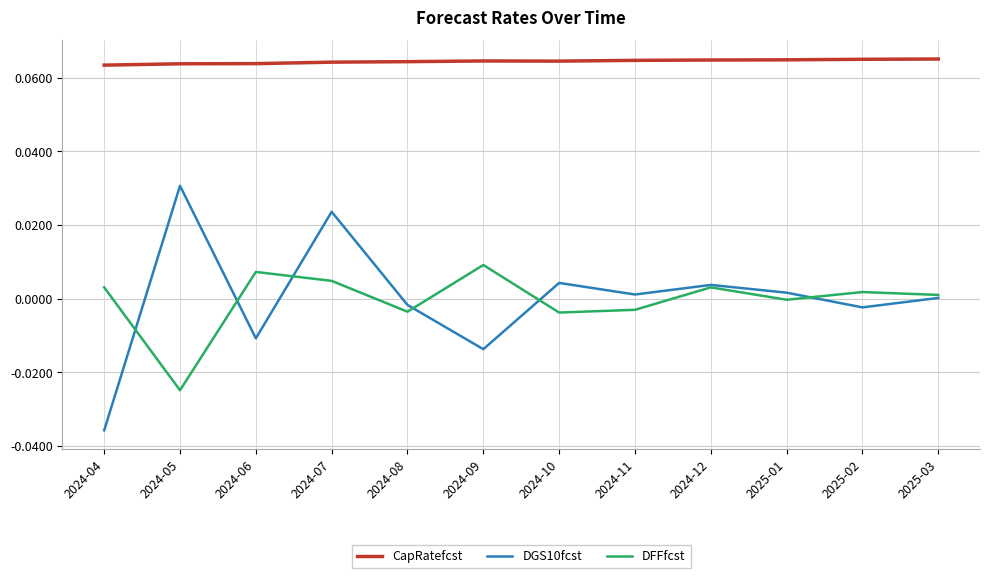

The value of DGS10fcst at 2024-06 is -0.0. True or false?

True